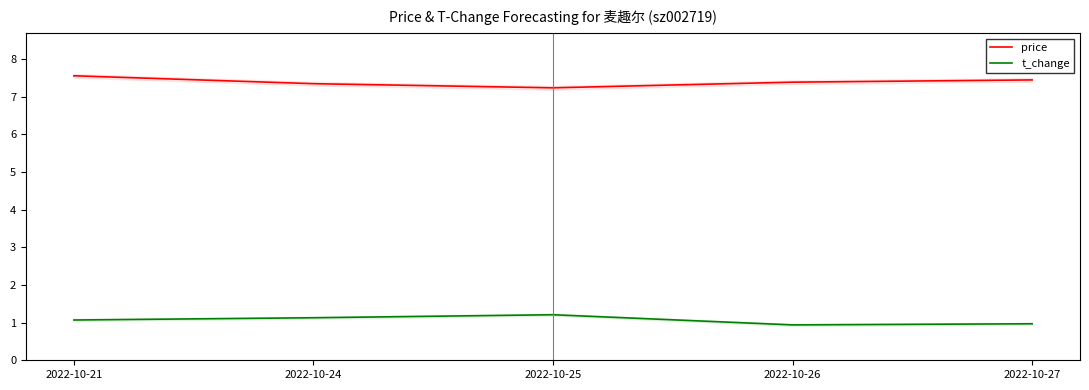

What is the value of the t_change point at the 2nd from the left?

1.1